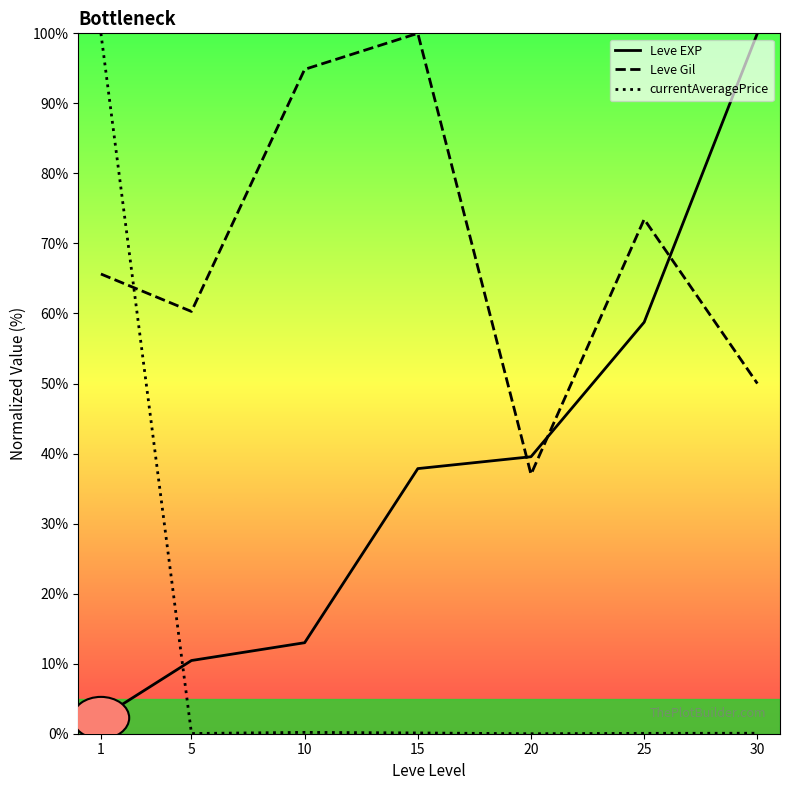

What is the average value of the Leve Gil series?

68.8